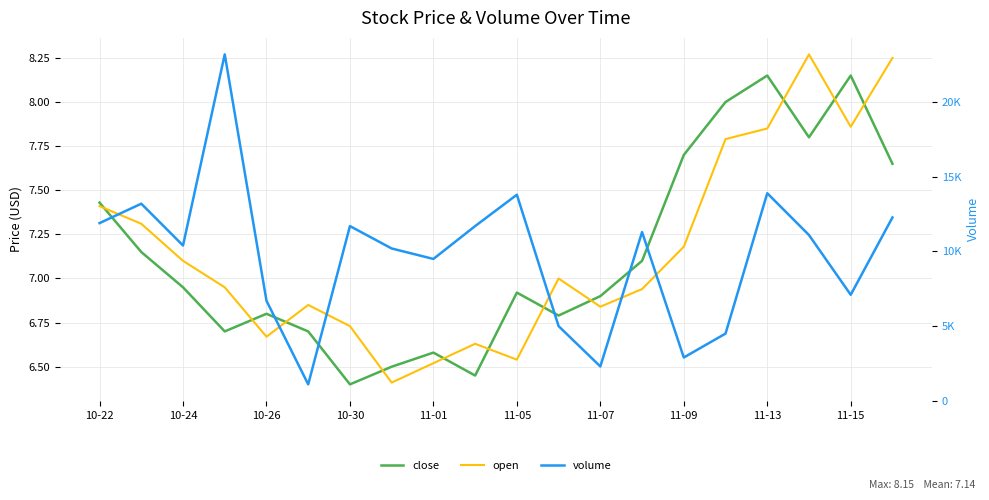

Which series has the widest spread of values?

volume